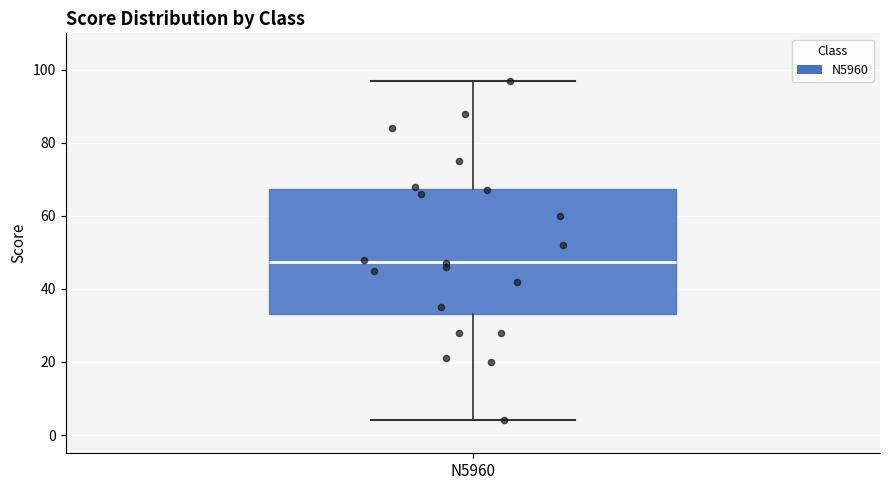

Read this box plot against the y-axis: the position of the median line, the range covered by the box, and the ends of both whiskers. The values are not printed on the chart, so give them approximately, as read against the axis.

median 48, box 34 to 68, whiskers 4 to 98